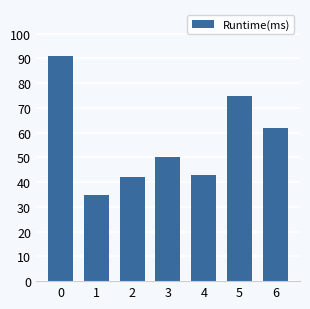

What is the average value?

57